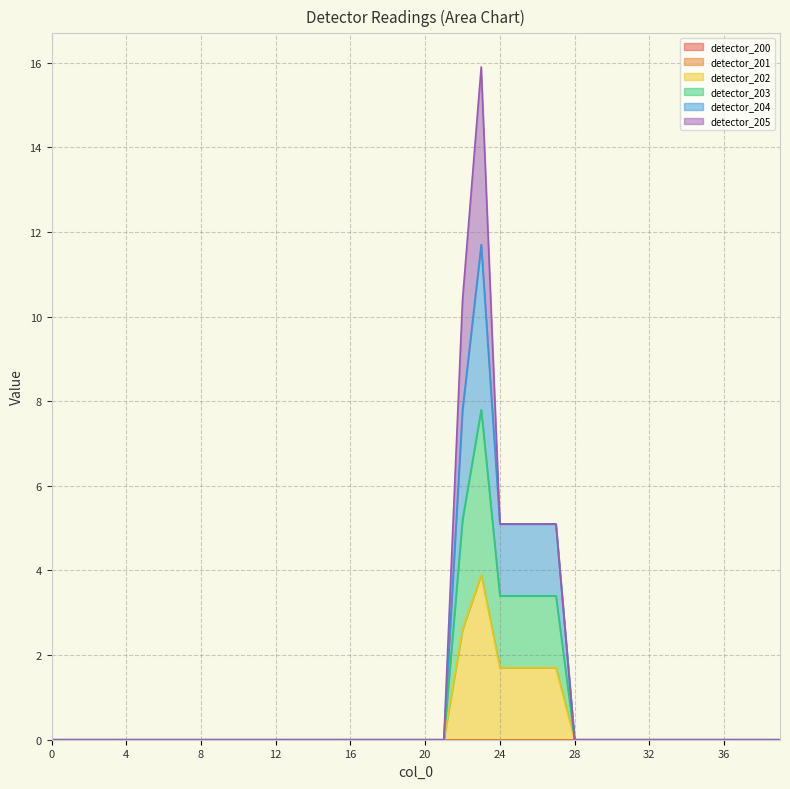

The detector_204 series shows 3.9 at 31. True or false?

False